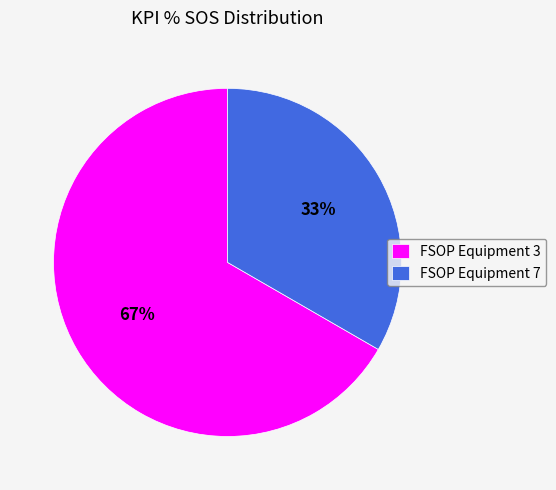

What percentage is the FSOP Equipment 7 slice, to the nearest percent?

33%